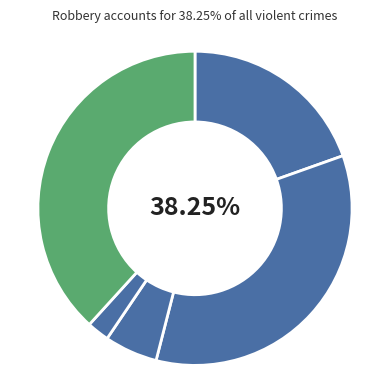

Which has a higher value, Aggravated Assault or Criminal Sexual Assault?

Aggravated Assault